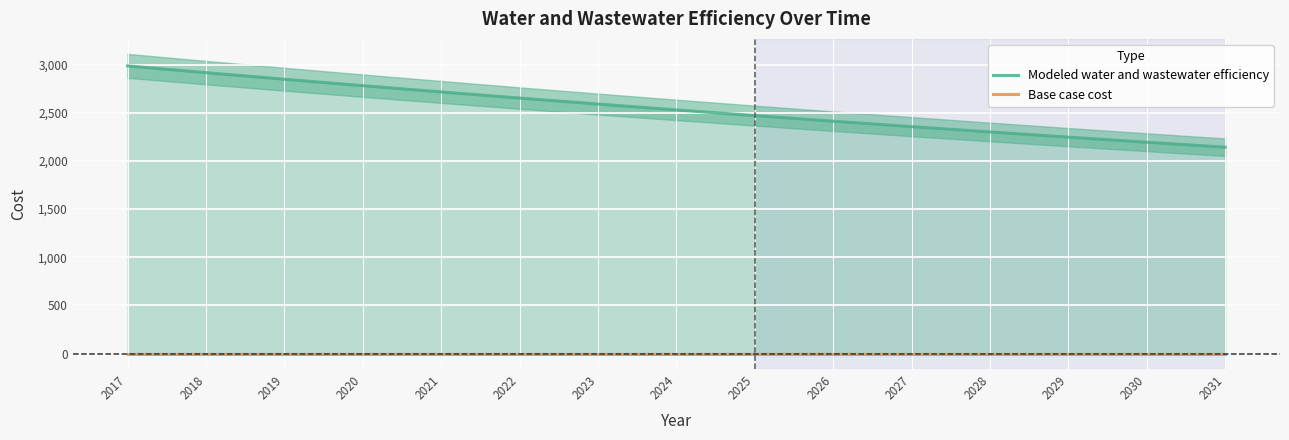

How many lines are shown in the chart?

2